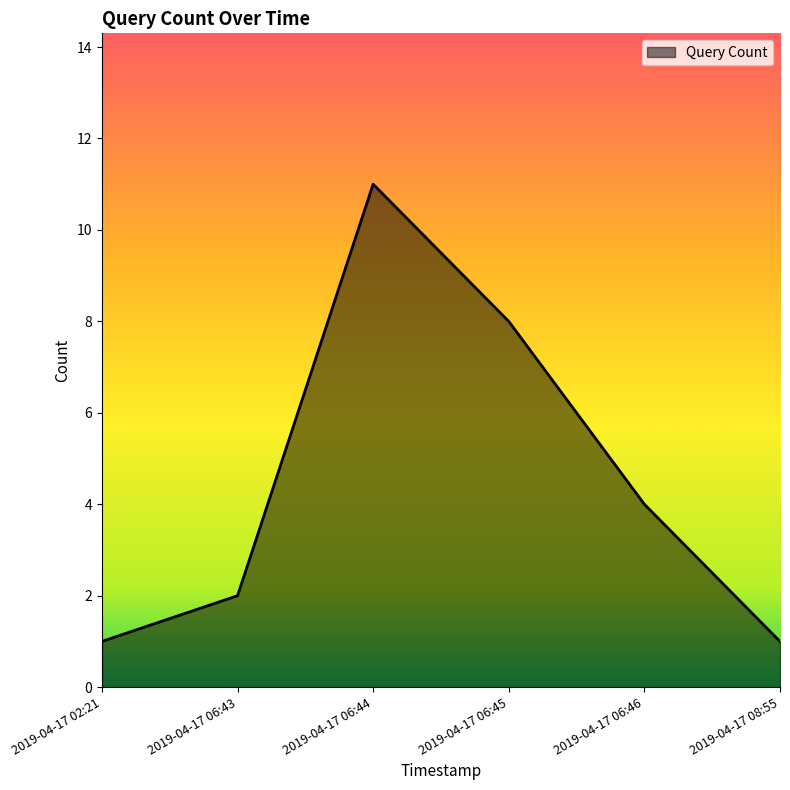

At which category does the data reach its first local peak?

2019-04-17 06:44